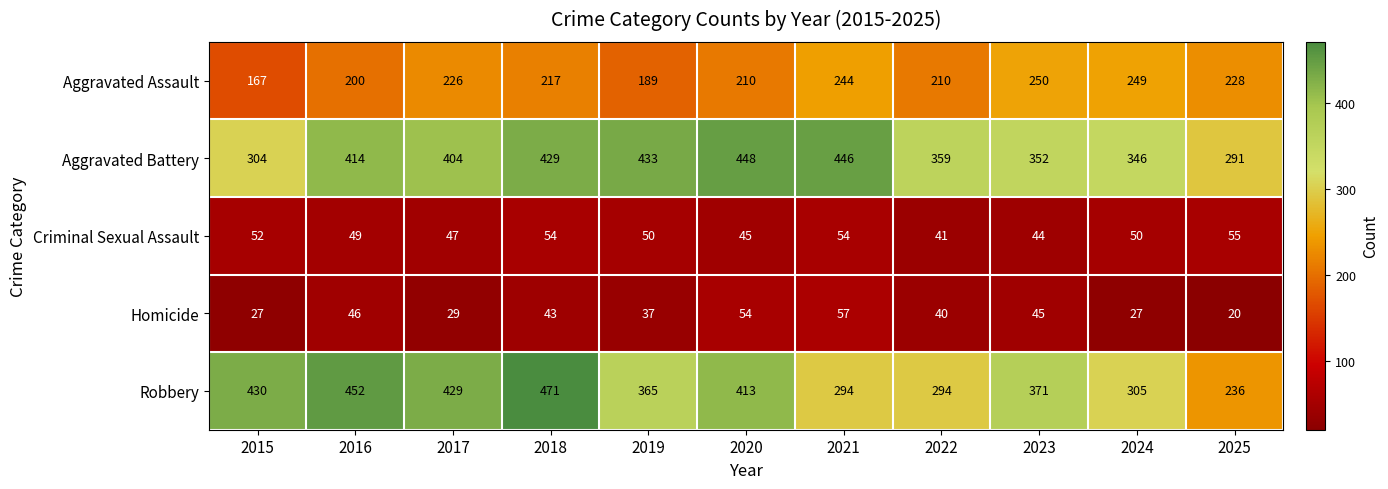

What is the average value of the Homicide series?

39